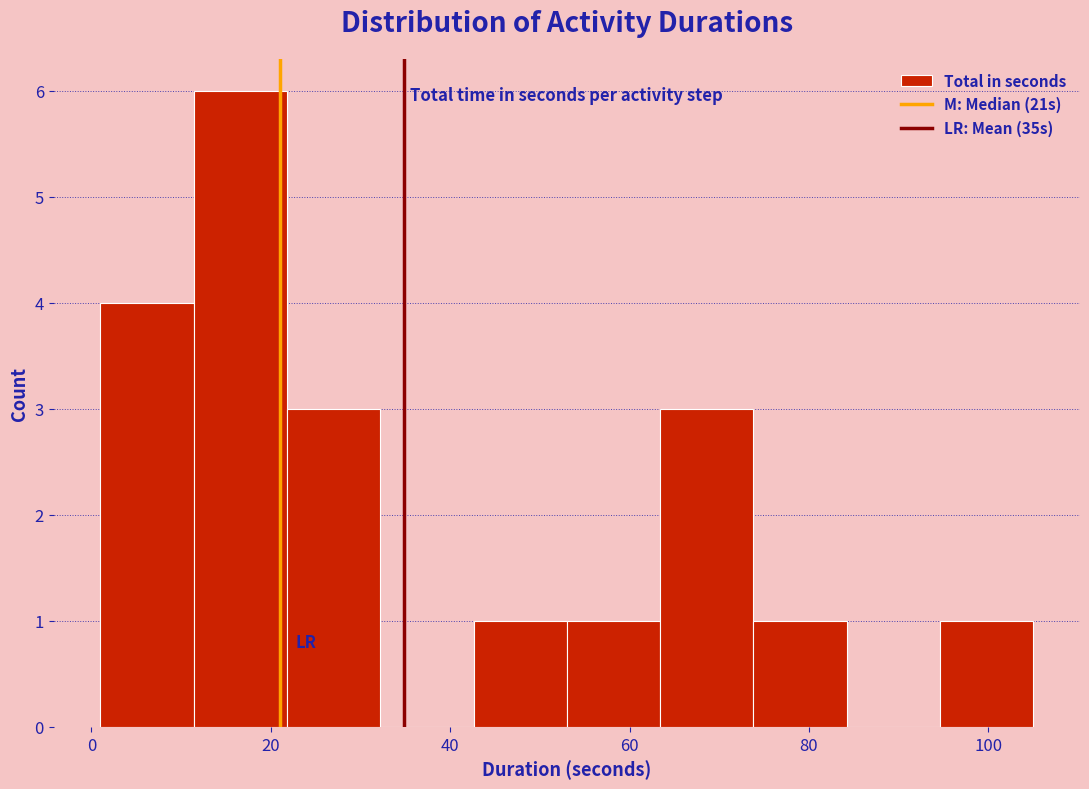

Reading left to right, transcribe this chart: for each bar, give the range it covers on the x-axis and its height. Neither the bar edges nor the heights are printed on the chart, so give them approximately, as read against the axes.

1.0 to 11.4: 4
11.4 to 21.8: 6
21.8 to 32.2: 3
32.2 to 42.6: 0
42.6 to 53.0: 1
53.0 to 63.4: 1
63.4 to 73.8: 3
73.8 to 84.2: 1
84.2 to 94.6: 0
94.6 to 105.0: 1